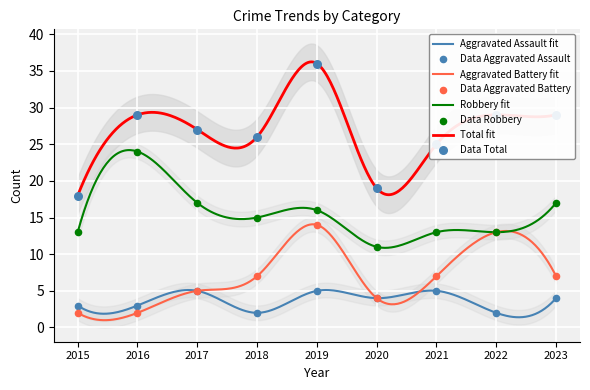

Which series has the largest Y range (max minus min)?

Total